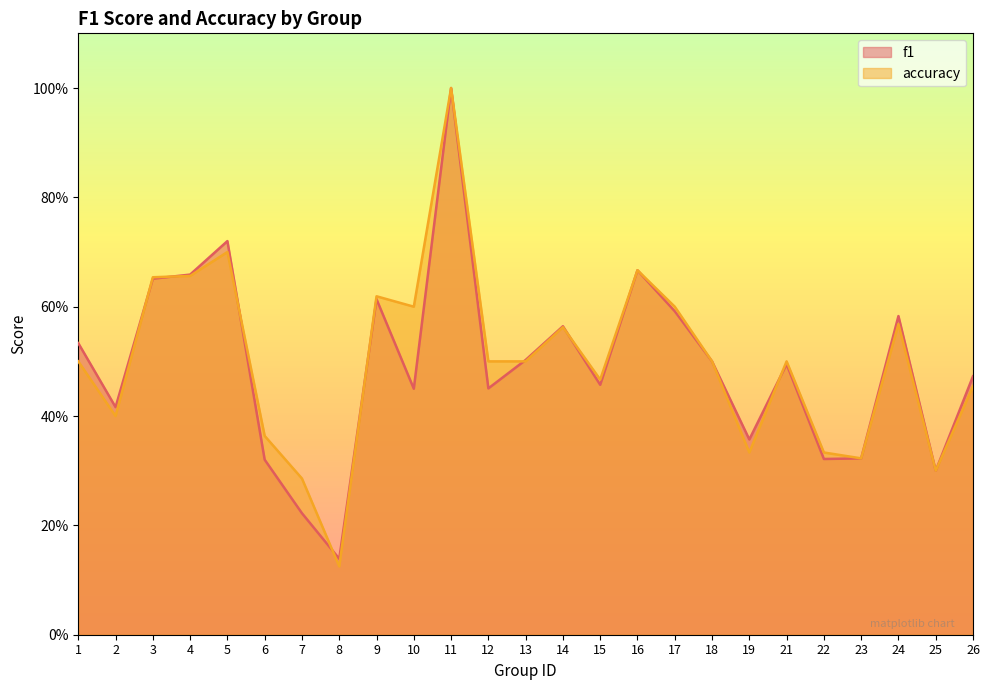

How many interior local valleys does the f1 series have?

8